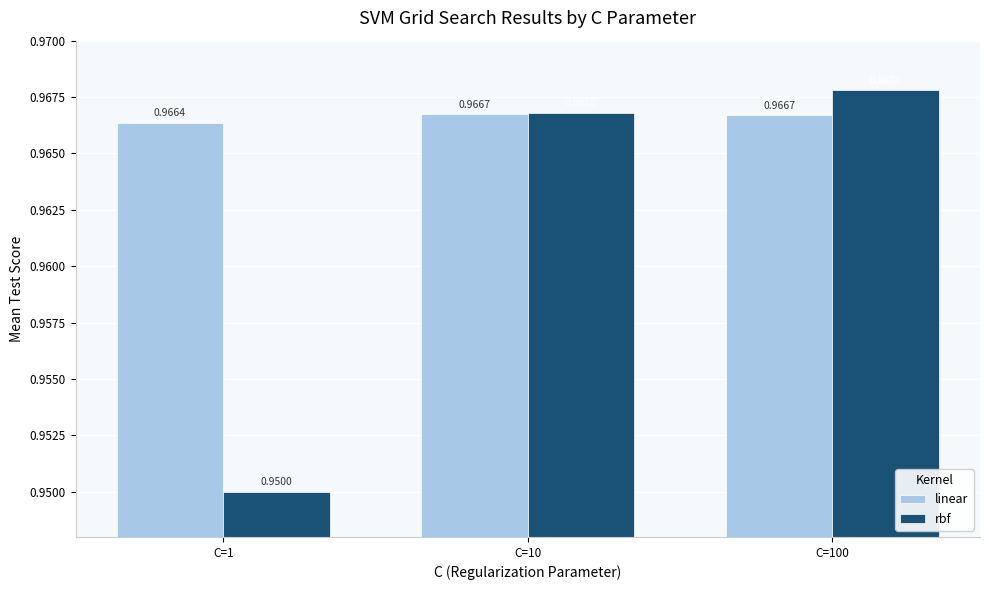

Which series has the largest range (max minus min)?

rbf